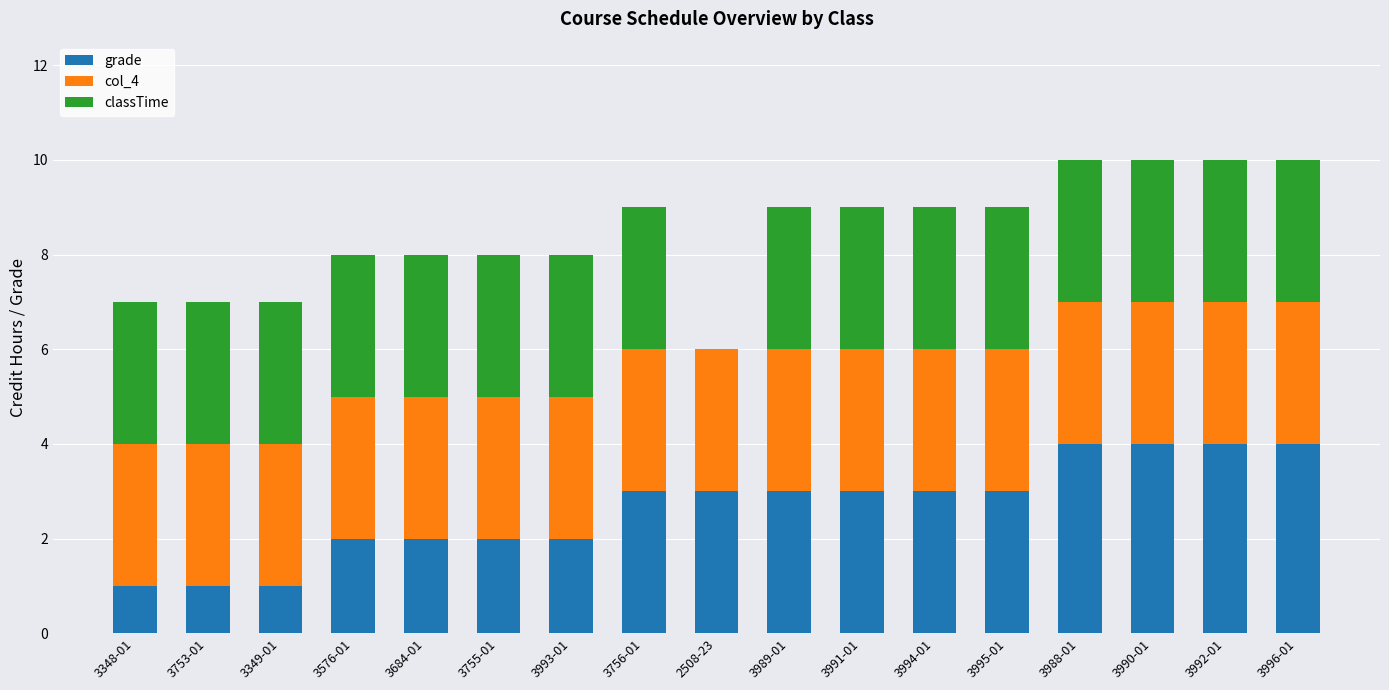

The grade series shows 5 at 3756-01. True or false?

False